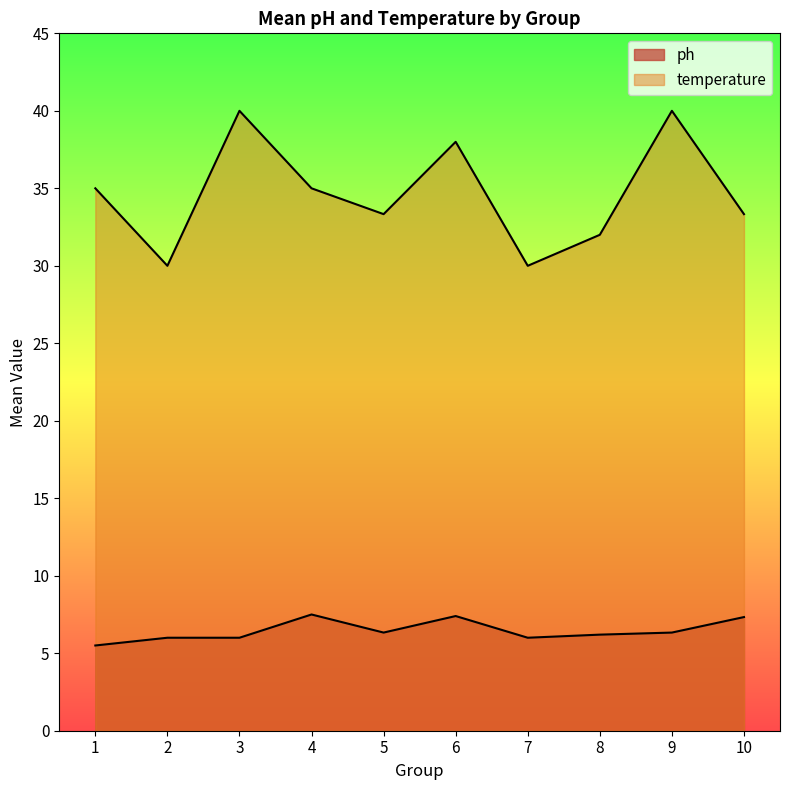

True or false: ph and temperature intersect in this chart.

False